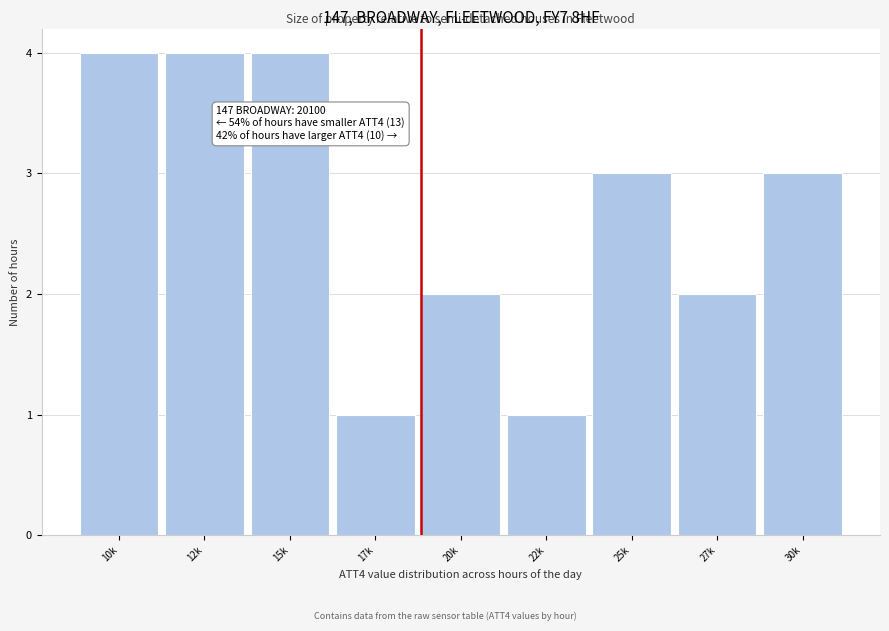

Reading right to left, what are all the values shown in this chart?

30k=3	27k=2	25k=3	22k=1	20k=2	17k=1	15k=4	12k=4	10k=4